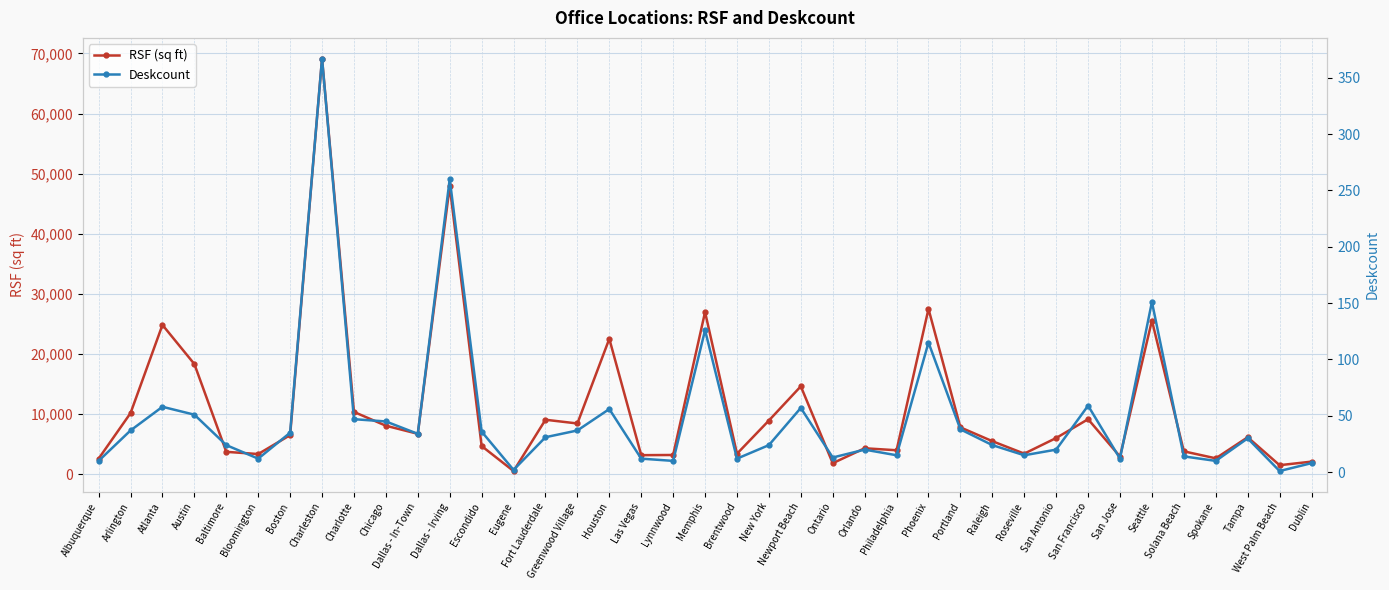

What are all the series names shown in the legend?

RSF (sq ft), Deskcount